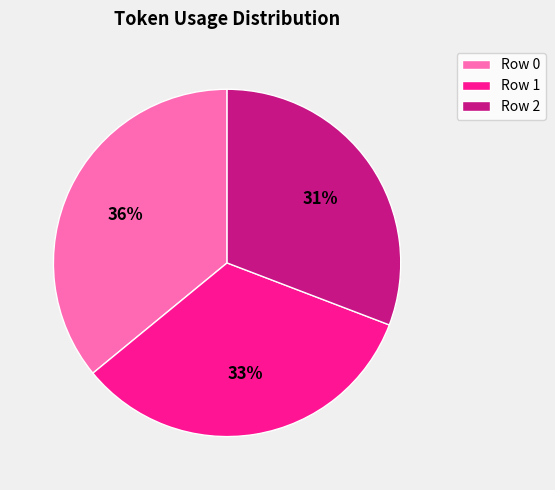

What is the smallest slice in the pie chart?

Row 2